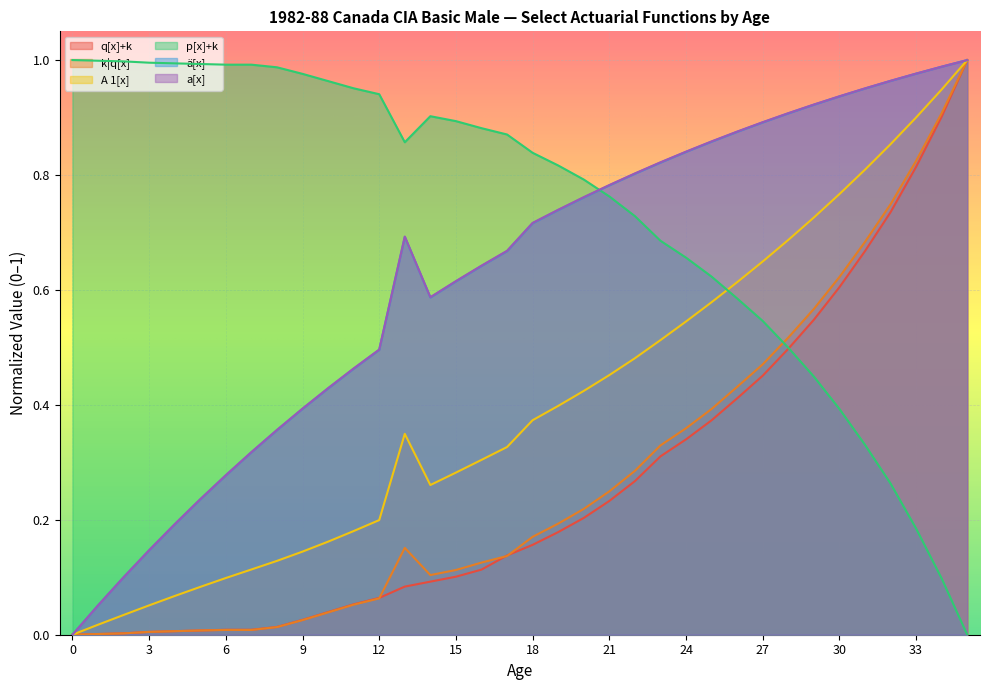

What is the total value across all series at 12?

2.3